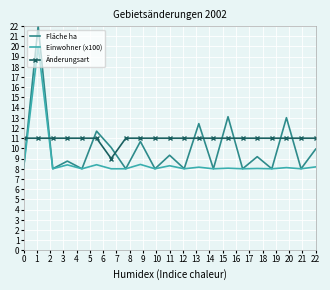

True or false: Fläche ha has more than 0 points higher than both neighbors.

True